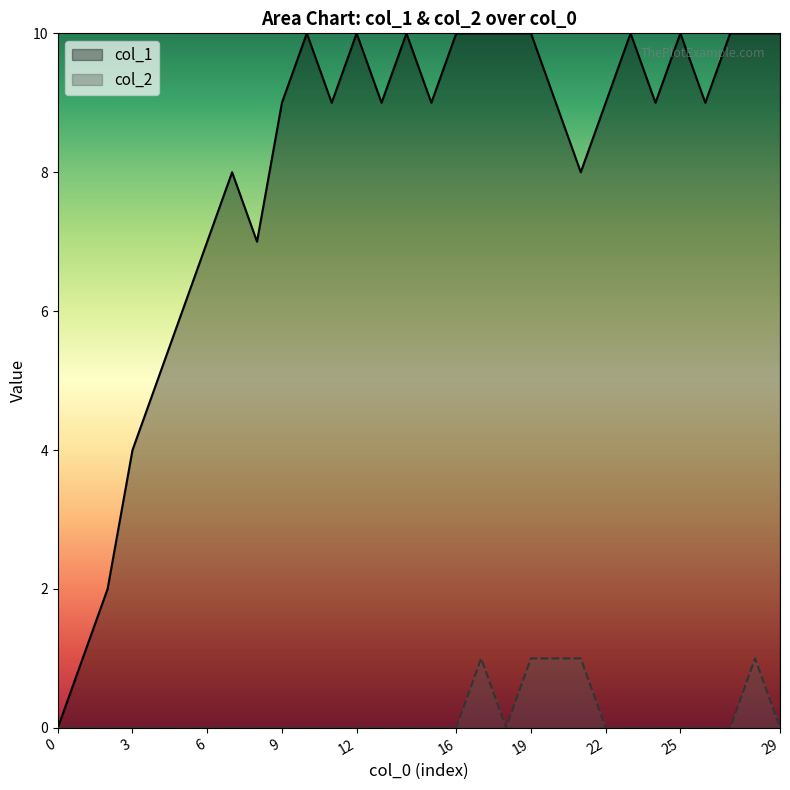

In col_1, how many points are higher than both neighbors (excluding endpoints)?

6